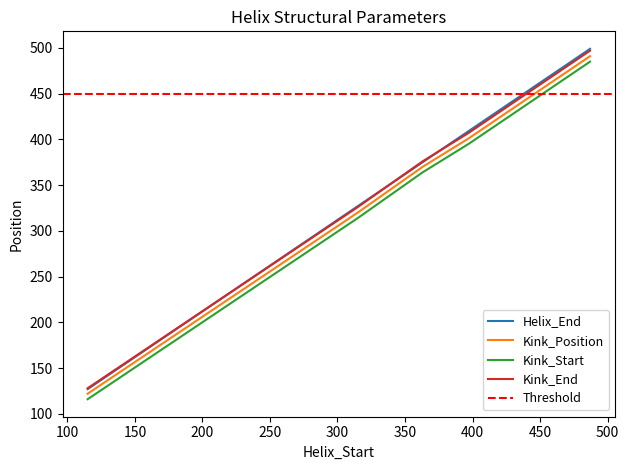

What is the value of the Kink_End point at the 5th from the left?

497